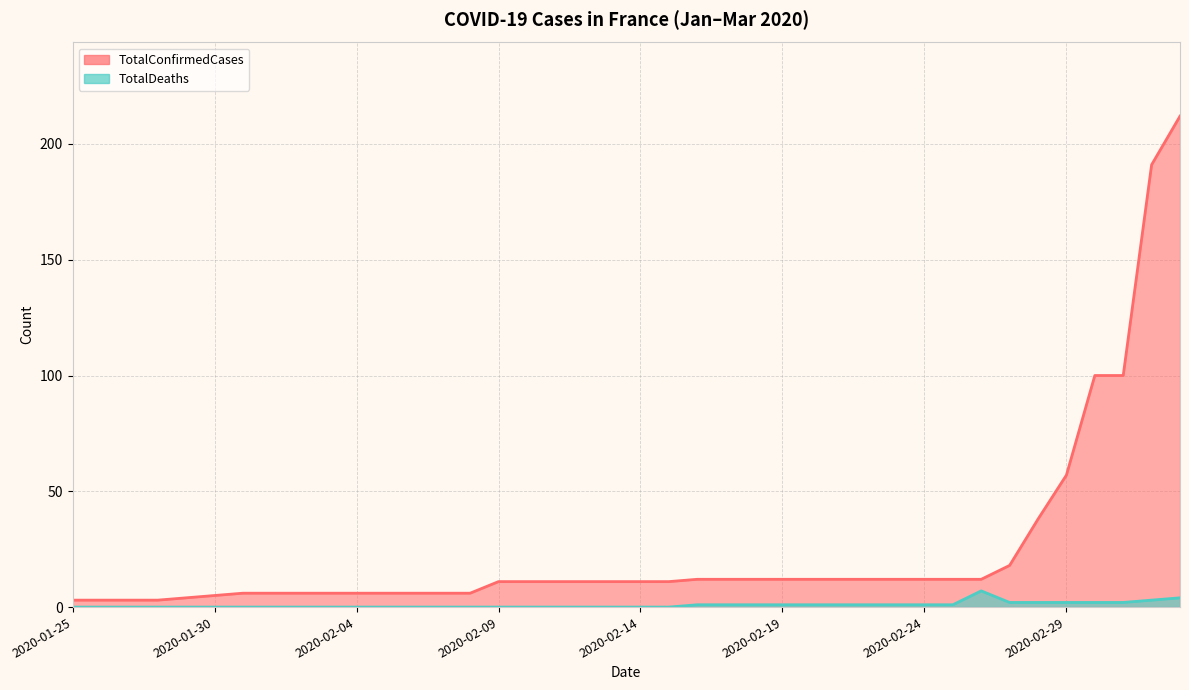

What is the difference between the maximum and minimum values in the TotalDeaths series?

7